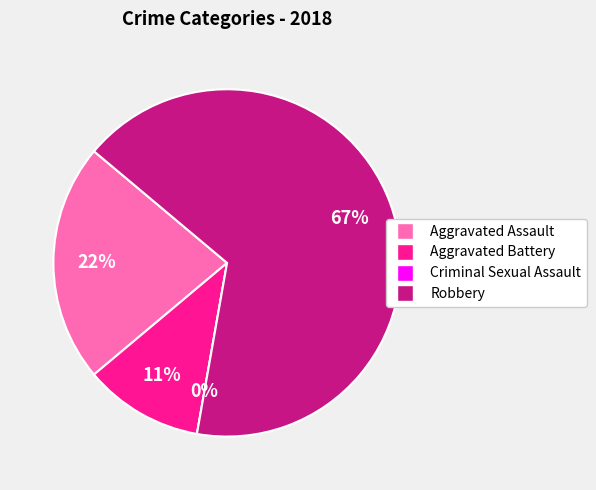

Which category has the biggest portion of the pie?

Robbery